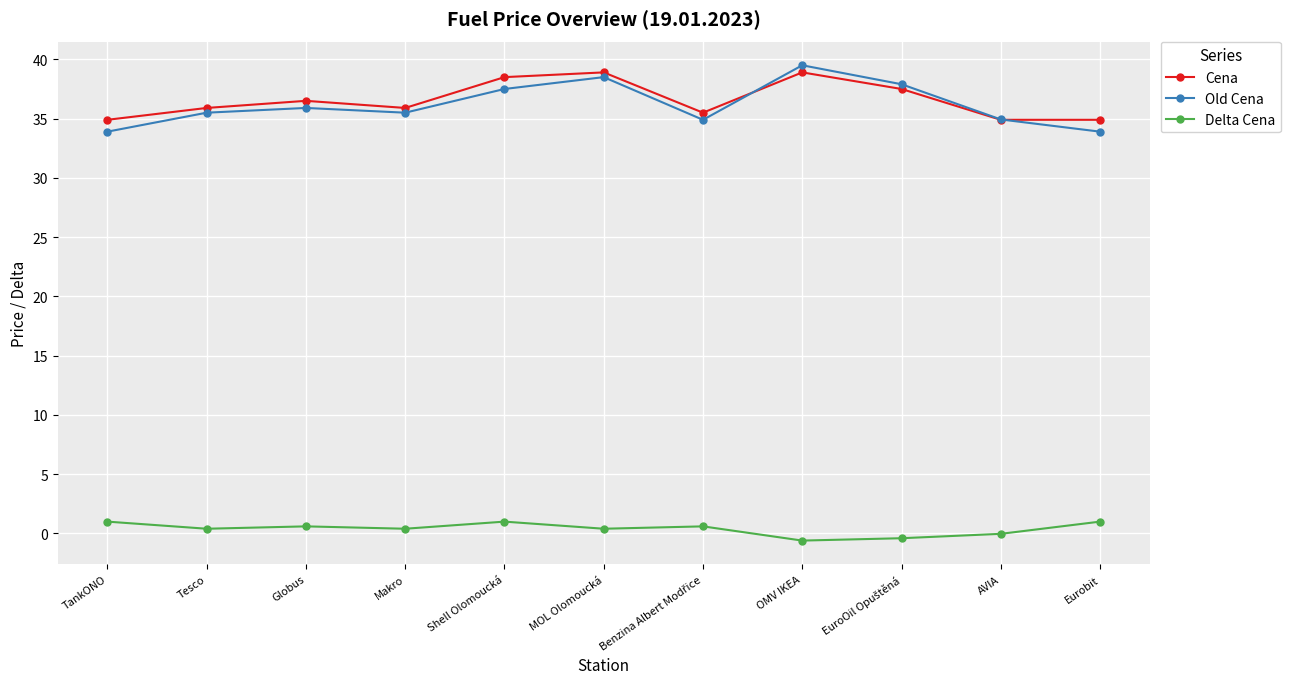

What is the difference between the highest and lowest values at MOL Olomoucká?

38.5